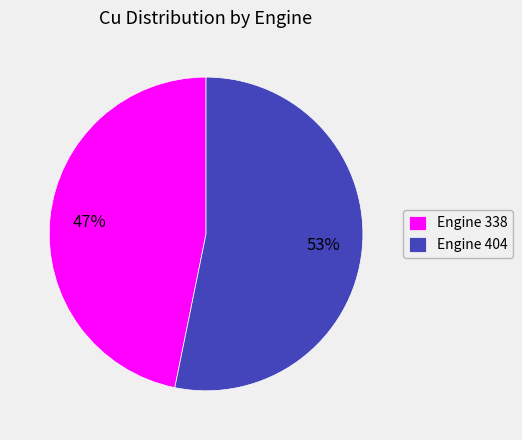

Is there any slice that represents more than half of the pie?

Yes